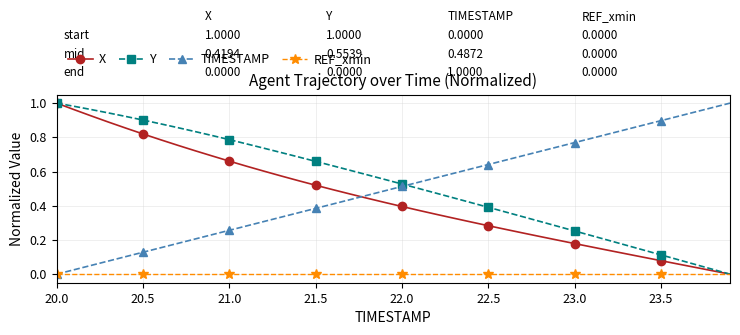

What are all the series names shown in the legend?

X, Y, TIMESTAMP, REF_xmin